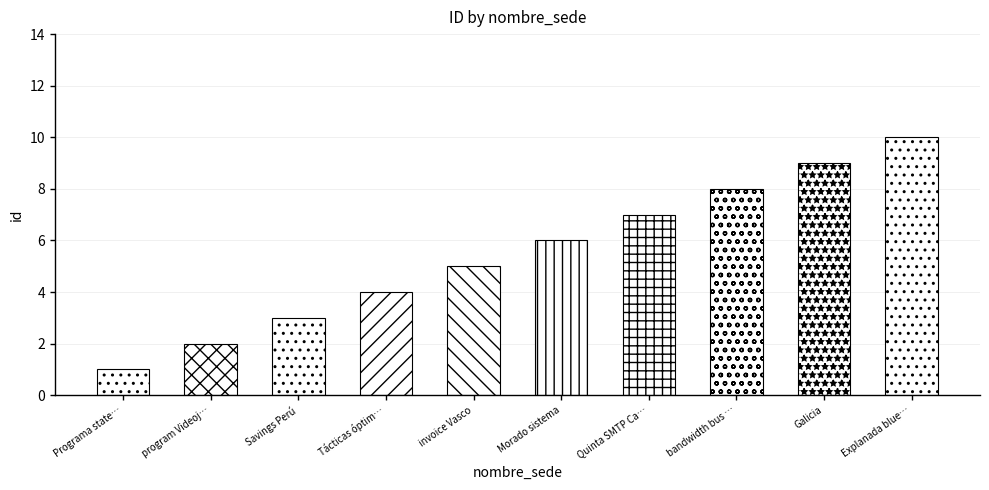

Approximately how many times larger is the value at Quinta SMTP Calidad compared to invoice Vasco?

1.4